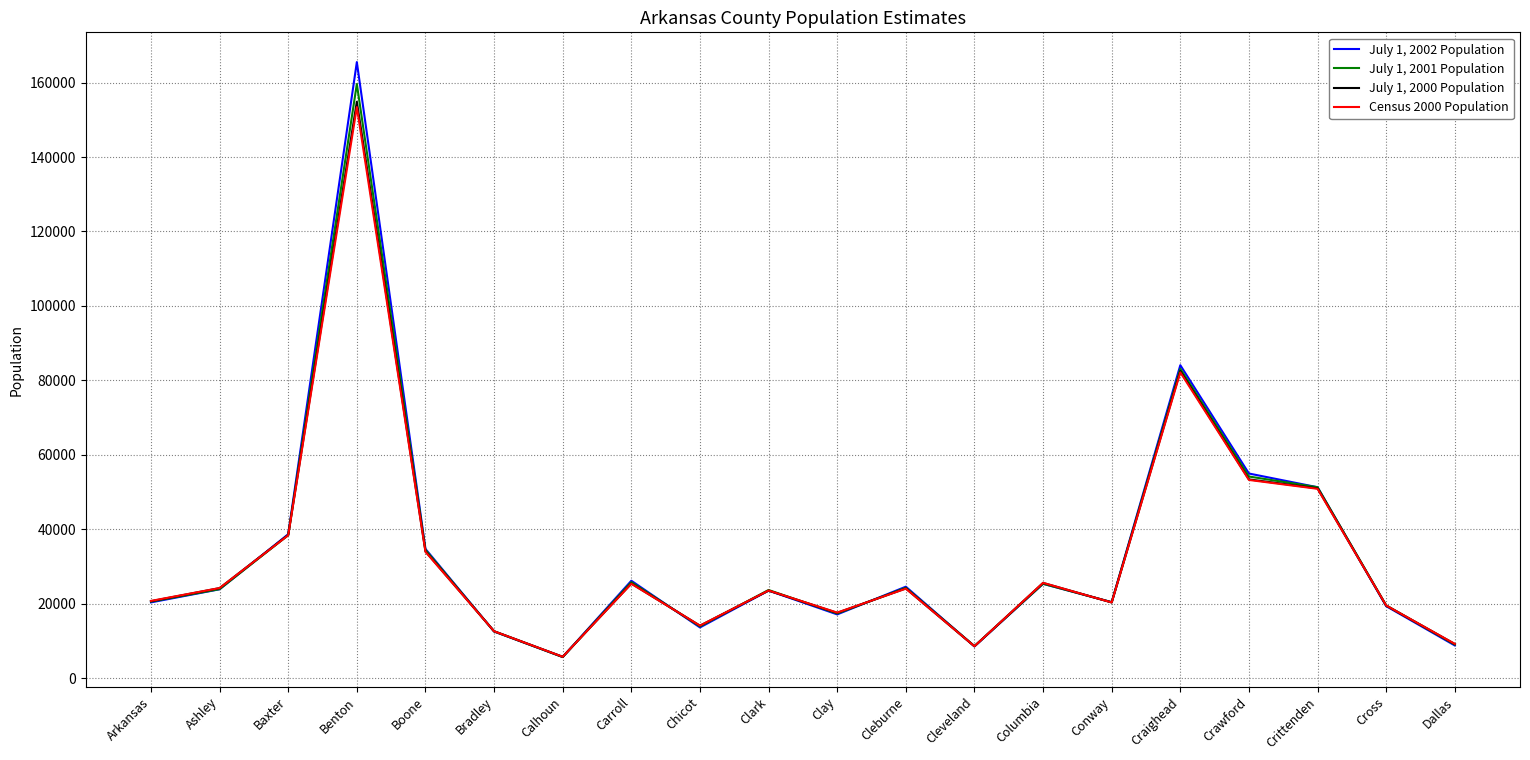

What is the approximate value of July 1, 2002 Population at Baxter?

38672